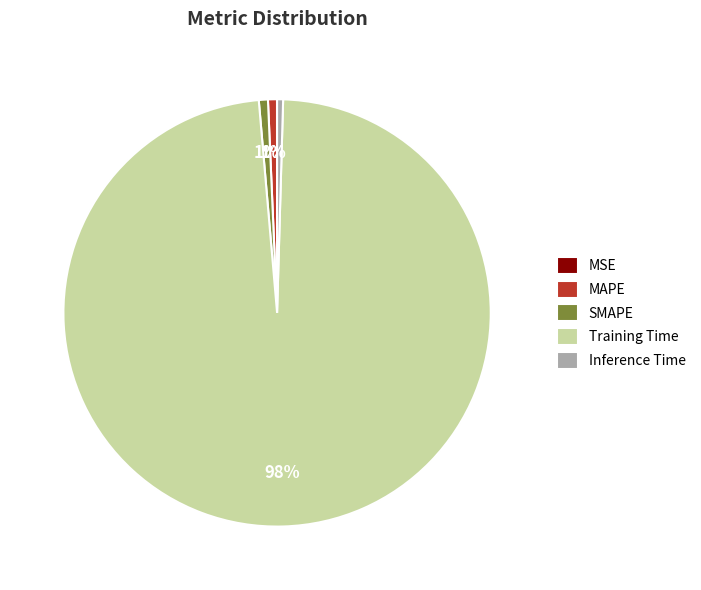

Which category has the biggest portion of the pie?

Training Time